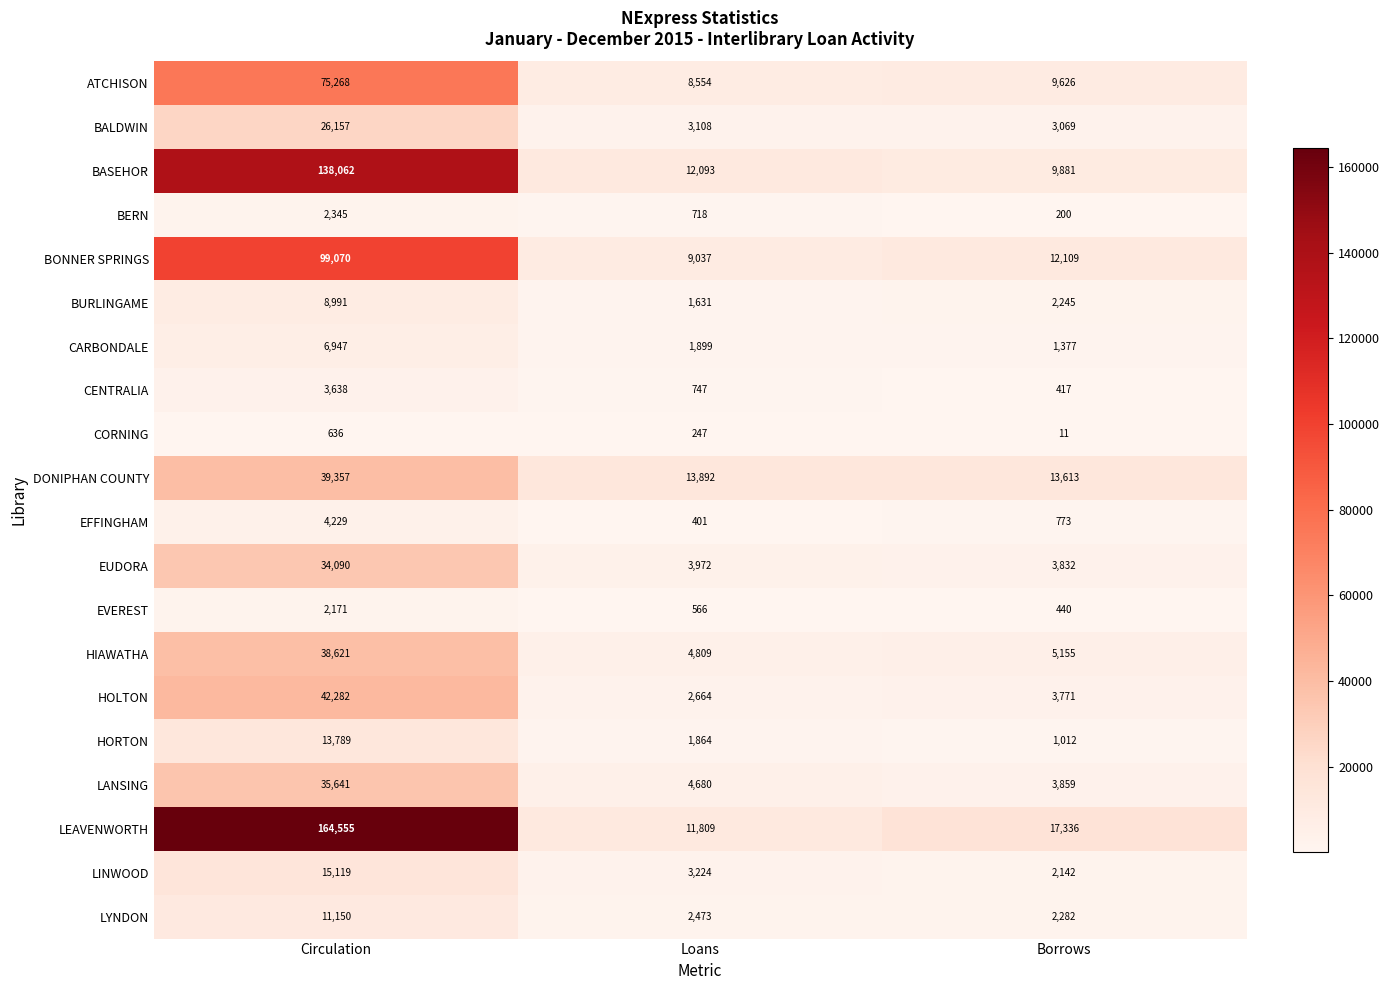

The value of LYNDON at Loans is 3855. True or false?

False